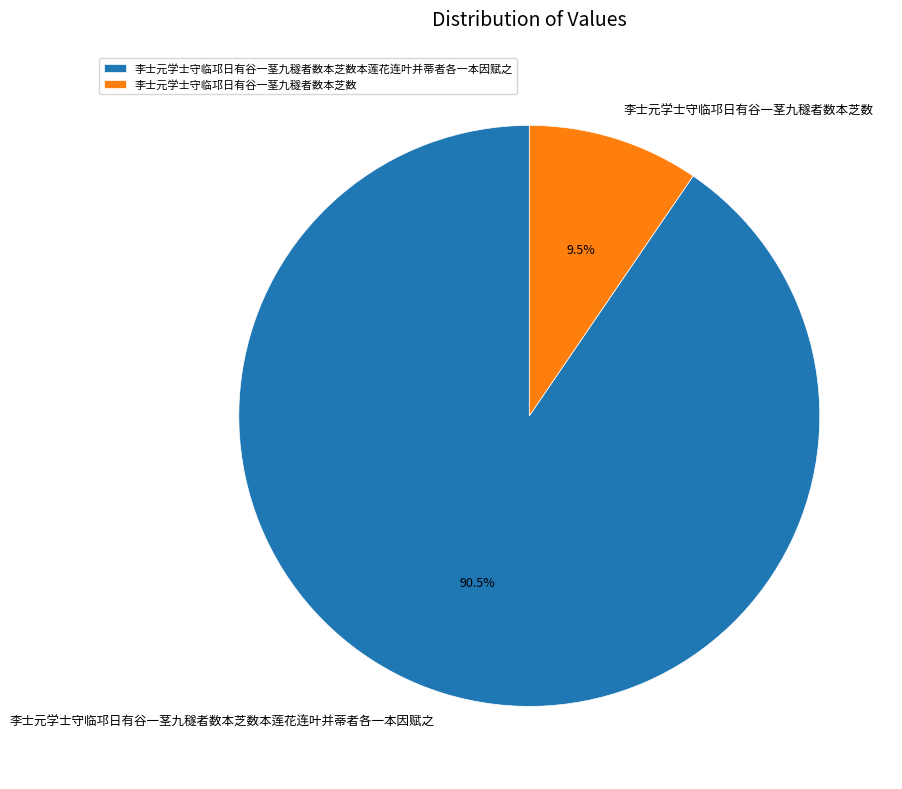

Between 李士元学士守临邛日有谷一茎九穟者数本芝数本莲花连叶并蒂者各一本因赋之 and 李士元学士守临邛日有谷一茎九穟者数本芝数, which is larger?

李士元学士守临邛日有谷一茎九穟者数本芝数本莲花连叶并蒂者各一本因赋之